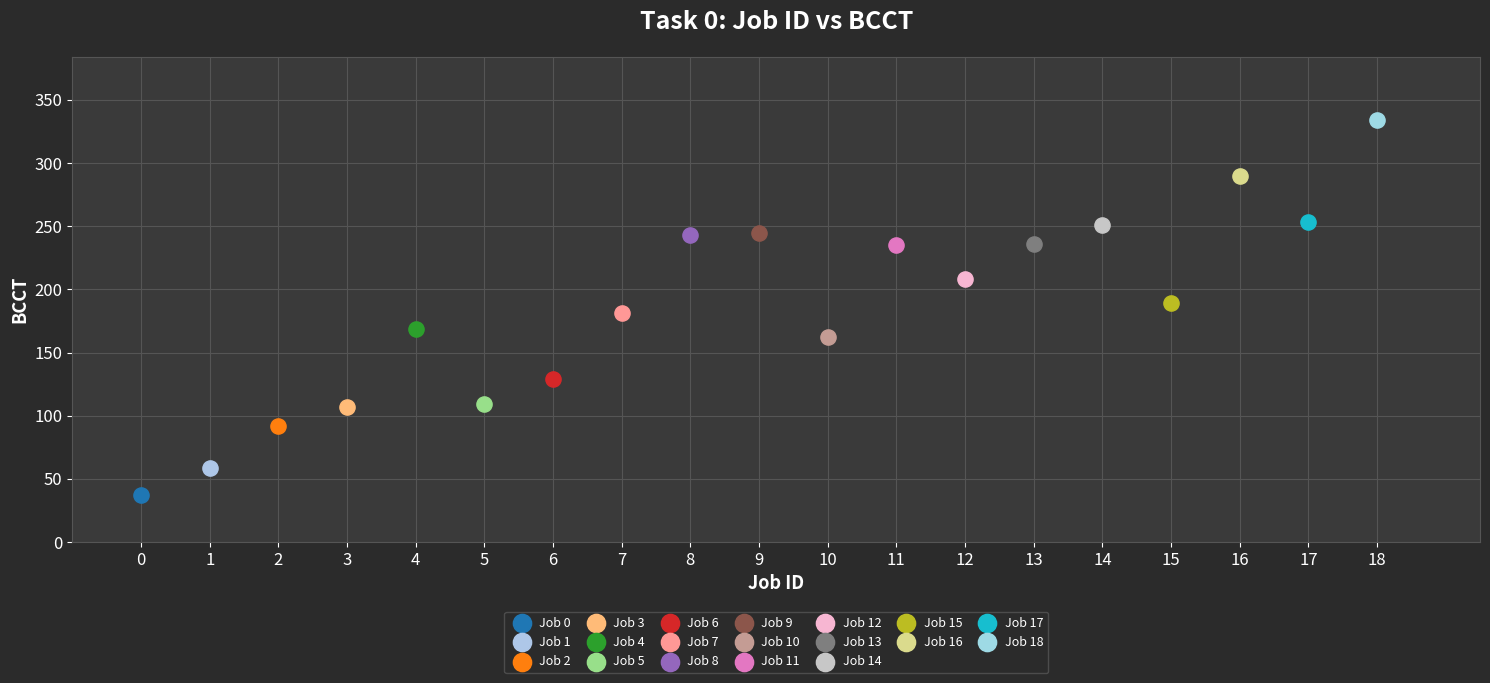

What are all the series names shown in the legend?

Job 0, Job 1, Job 2, Job 3, Job 4, Job 5, Job 6, Job 7, Job 8, Job 9, Job 10, Job 11, Job 12, Job 13, Job 14, Job 15, Job 16, Job 17, Job 18